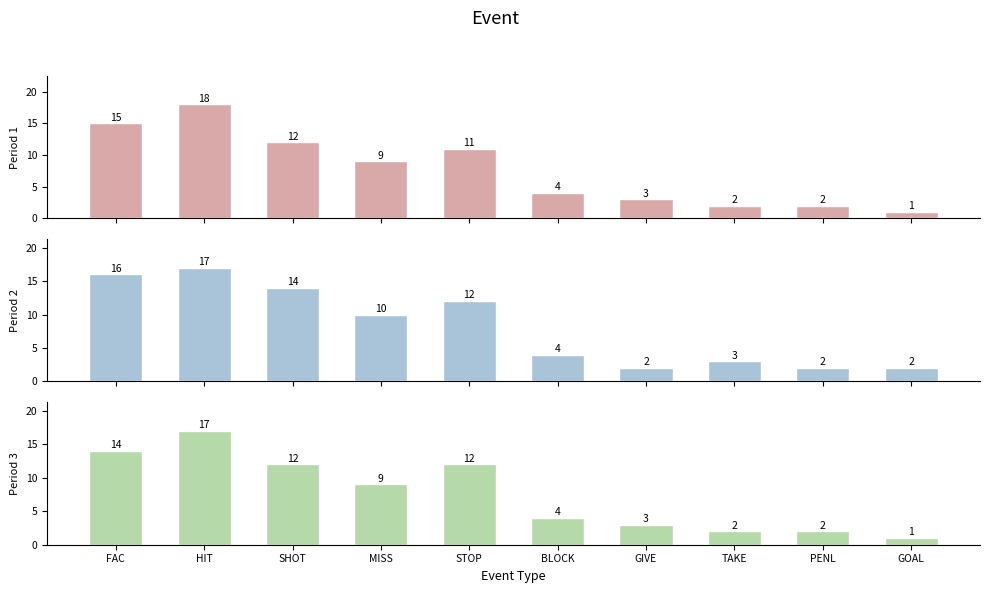

Are the bars horizontal?

No